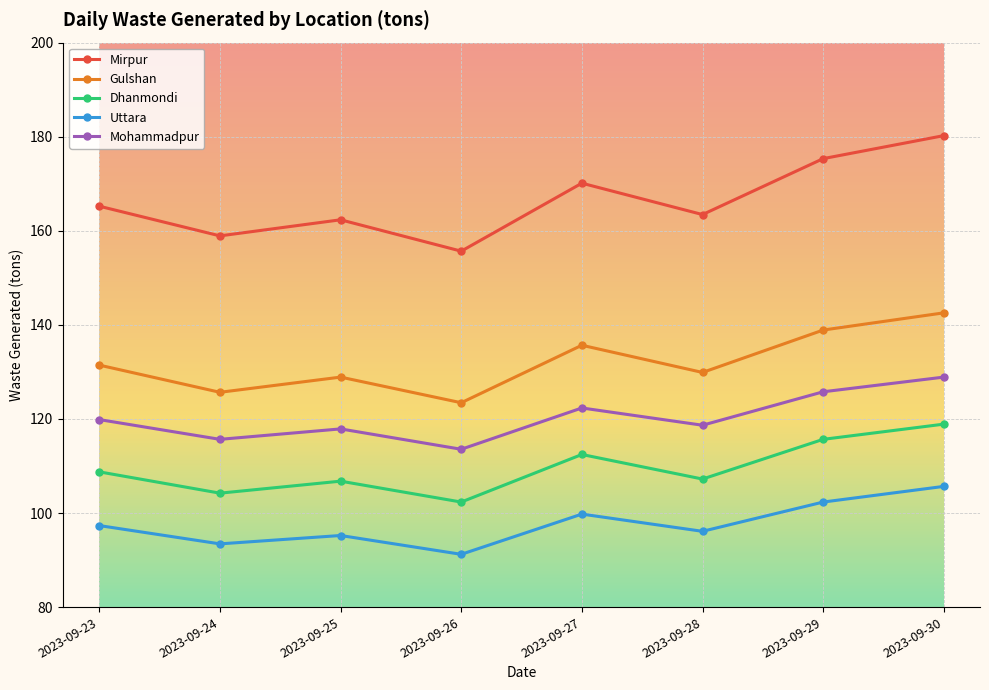

At which category is the sum across all series the highest?

2023-09-30